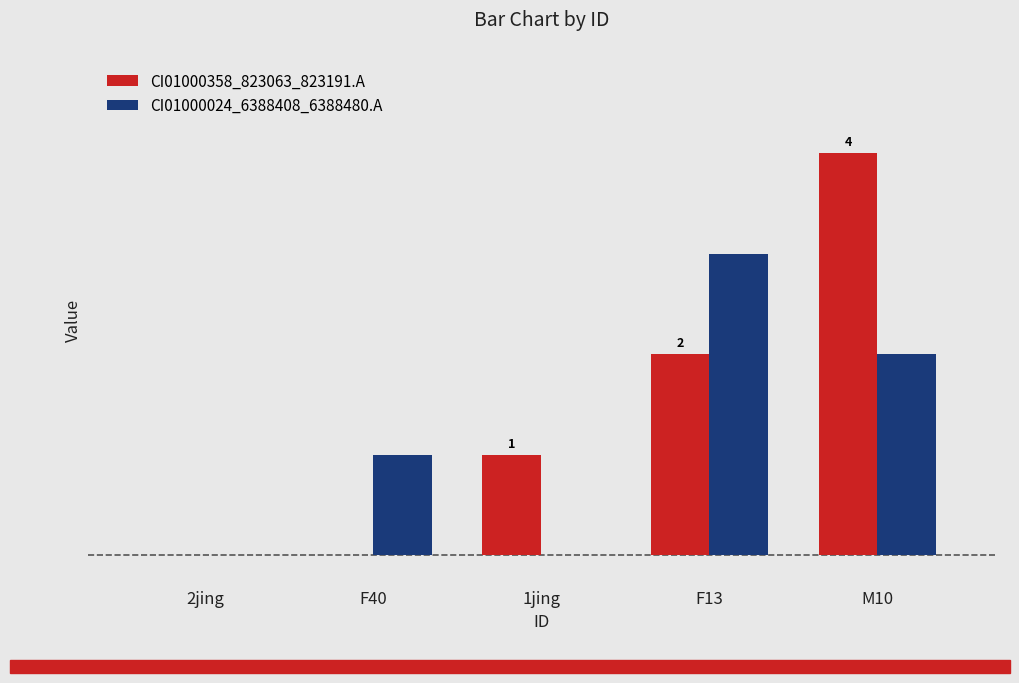

Which series has the largest total across all categories?

CI01000358_823063_823191.A